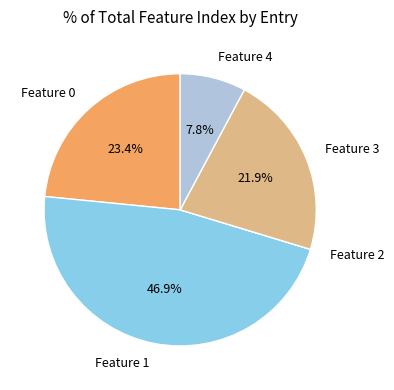

The Feature 0 slice represents 29% of the pie. True or false?

False